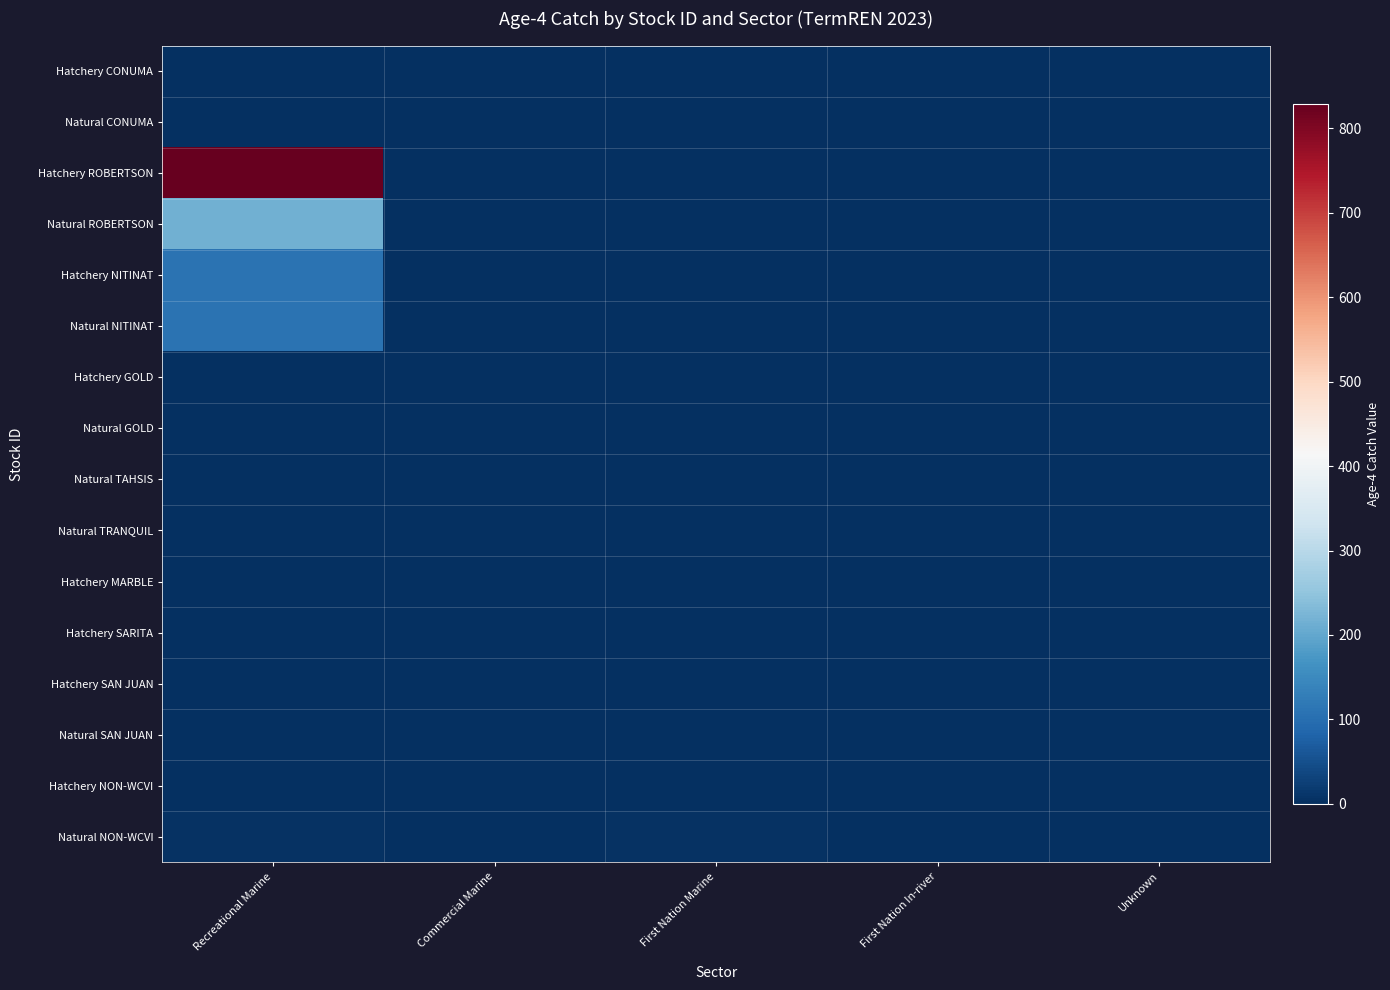

What is the maximum value shown in the chart?

828.9